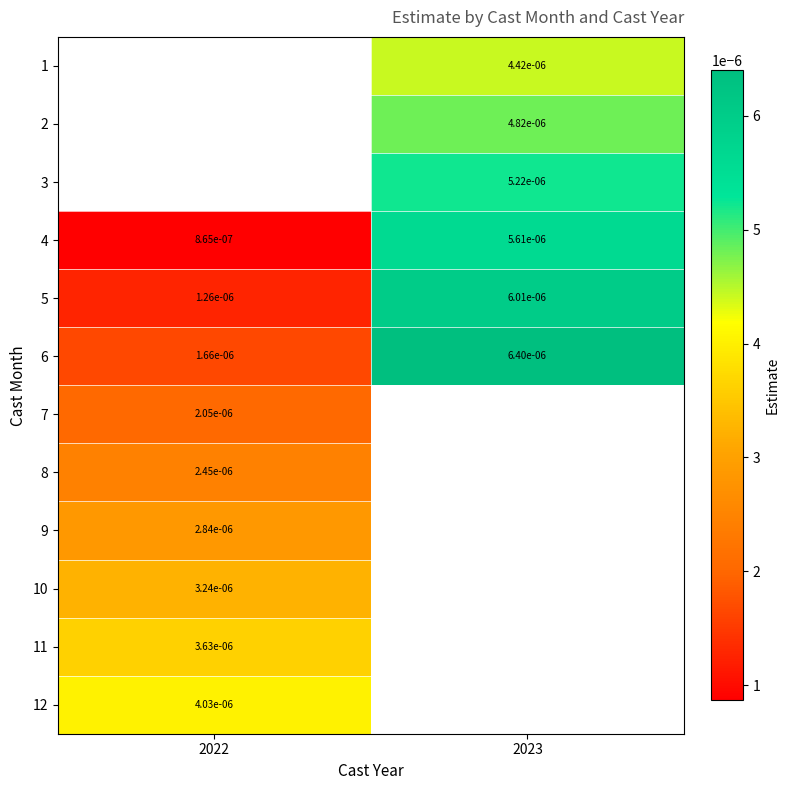

Is the value of 5 at 2022 greater than the value of 12 at 2022?

No